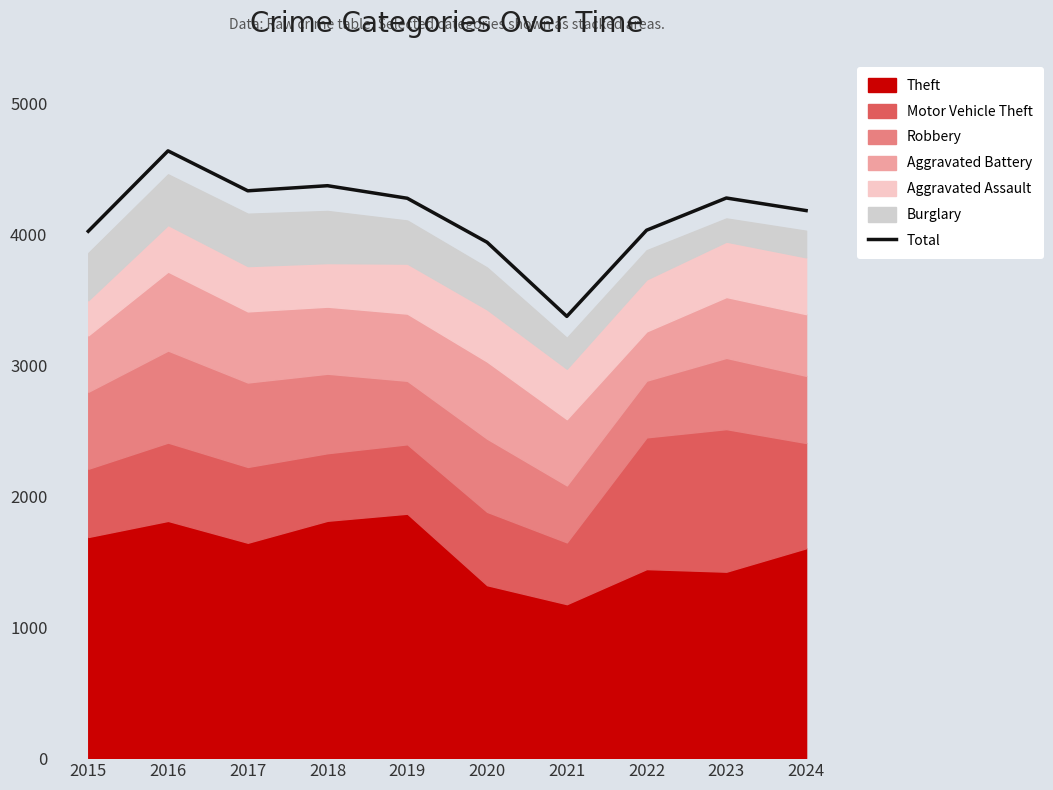

Is it true that the value at 2015 is 4024?

True